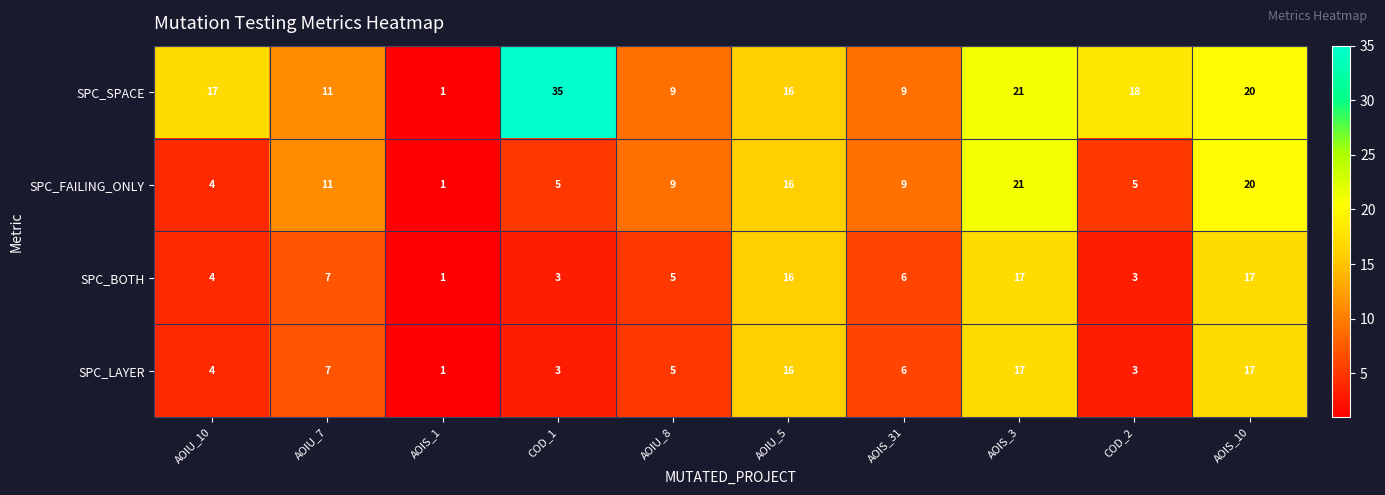

Which series has the largest range (max minus min)?

SPC_SPACE